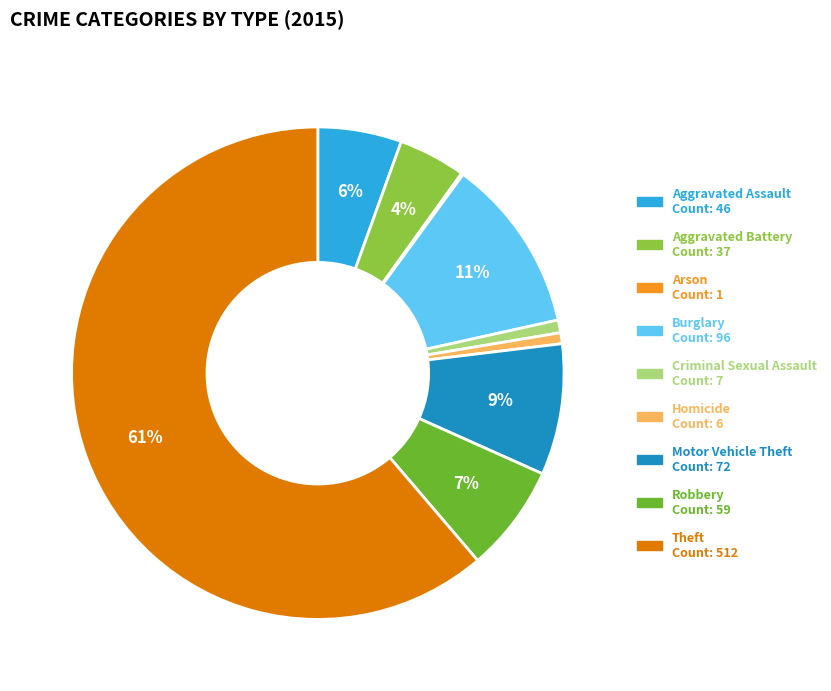

To the nearest percent, what is the difference between the largest and smallest slice percentages?

61%